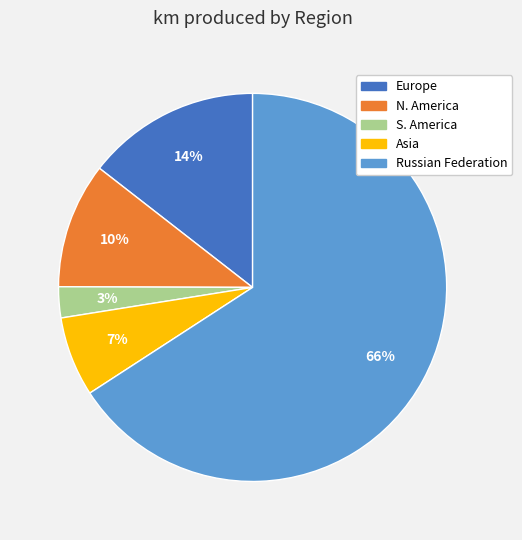

Count the number of slices in the pie.

5